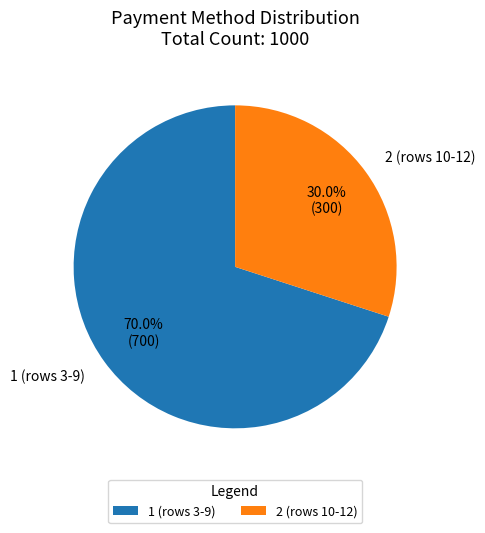

How many slices are in this pie chart?

2